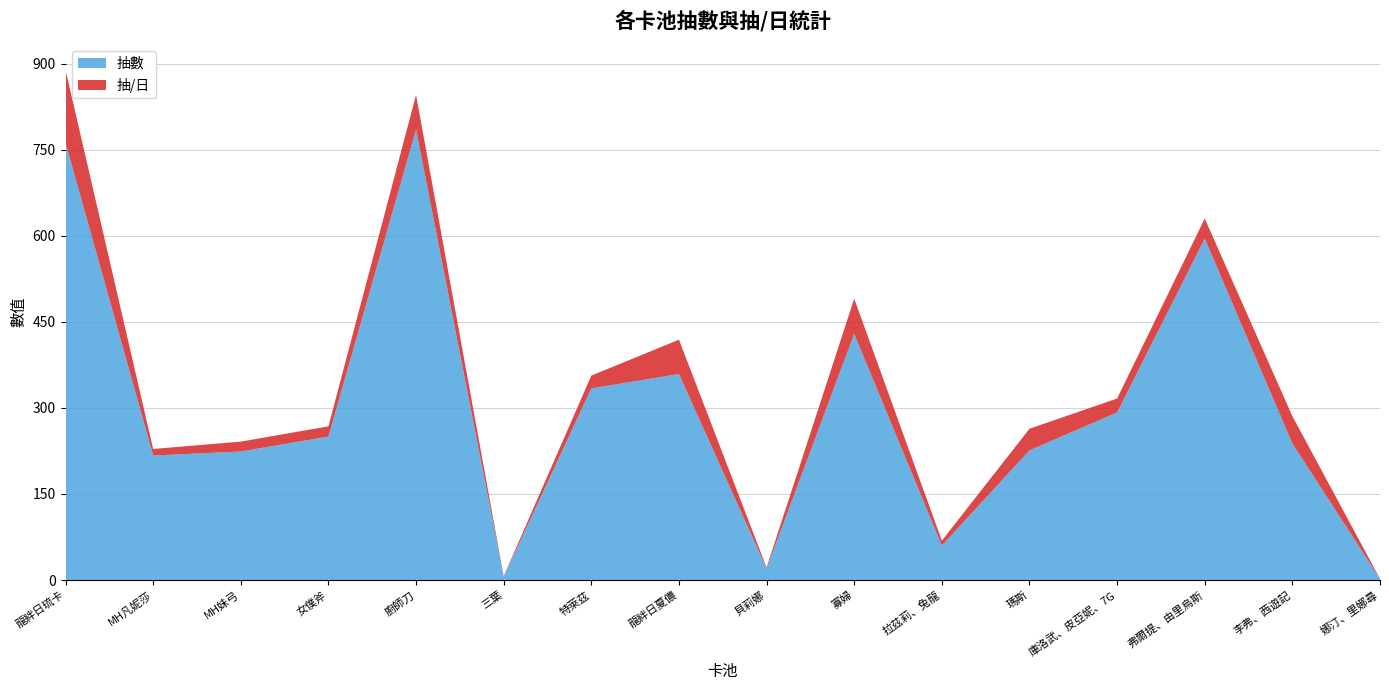

Reading right to left, list all the values displayed in this chart.

抽數: 娜汀、里娜尋=2.0	李弗、西遊記=238.0	弗爾提、由里烏斯=595.0	庫洛武、皮亞妮、7G=292.0	瑪斯=226.0	拉茲莉、兔龍=60.0	寡婦=429.0	貝莉娜=20.0	龍絆日夏儂=359.0	特萊茲=334.0	三葉=6.0	廚師刀=785.0	女僕斧=250.0	MH妹弓=224.0	MH凡妮莎=217.0	龍絆日琉卡=762.0
抽/日: 娜汀、里娜尋=0.2	李弗、西遊記=47.6	弗爾提、由里烏斯=35.0	庫洛武、皮亞妮、7G=24.3	瑪斯=37.7	拉茲莉、兔龍=8.6	寡婦=61.3	貝莉娜=1.8	龍絆日夏儂=59.8	特萊茲=22.3	三葉=0.7	廚師刀=60.4	女僕斧=17.9	MH妹弓=17.2	MH凡妮莎=11.4	龍絆日琉卡=127.0